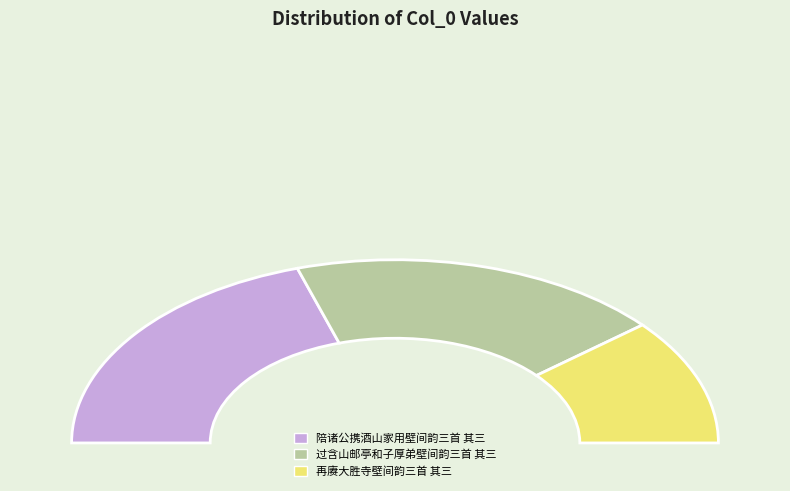

Is 过含山邮亭和子厚弟壁间韵三首 其三 the majority of the pie?

No